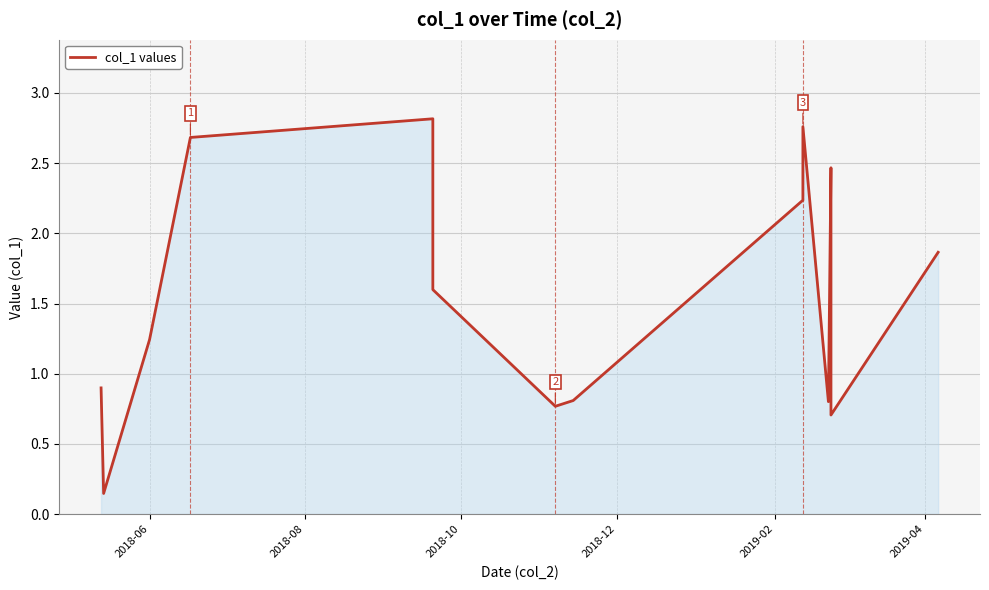

Which has a higher value, 2018-10 or 2018-06?

2018-10